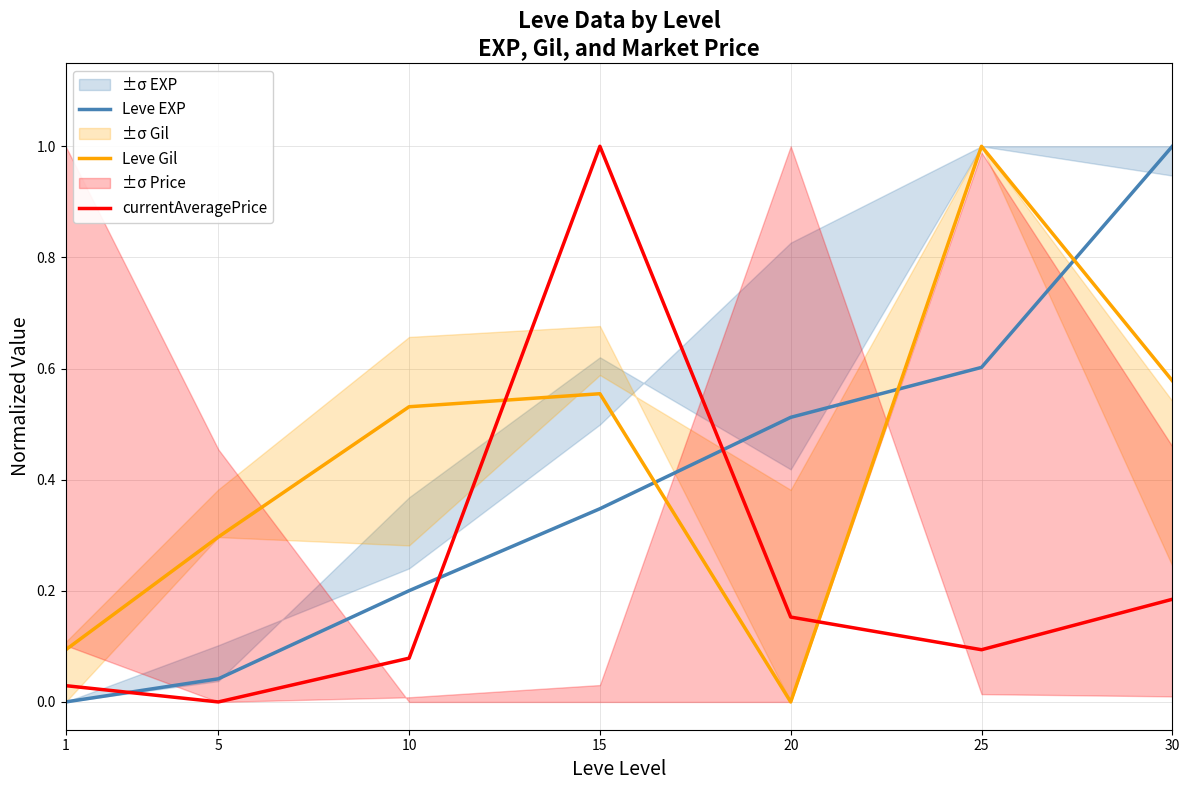

At which category does Leve Gil reach its first local valley?

20